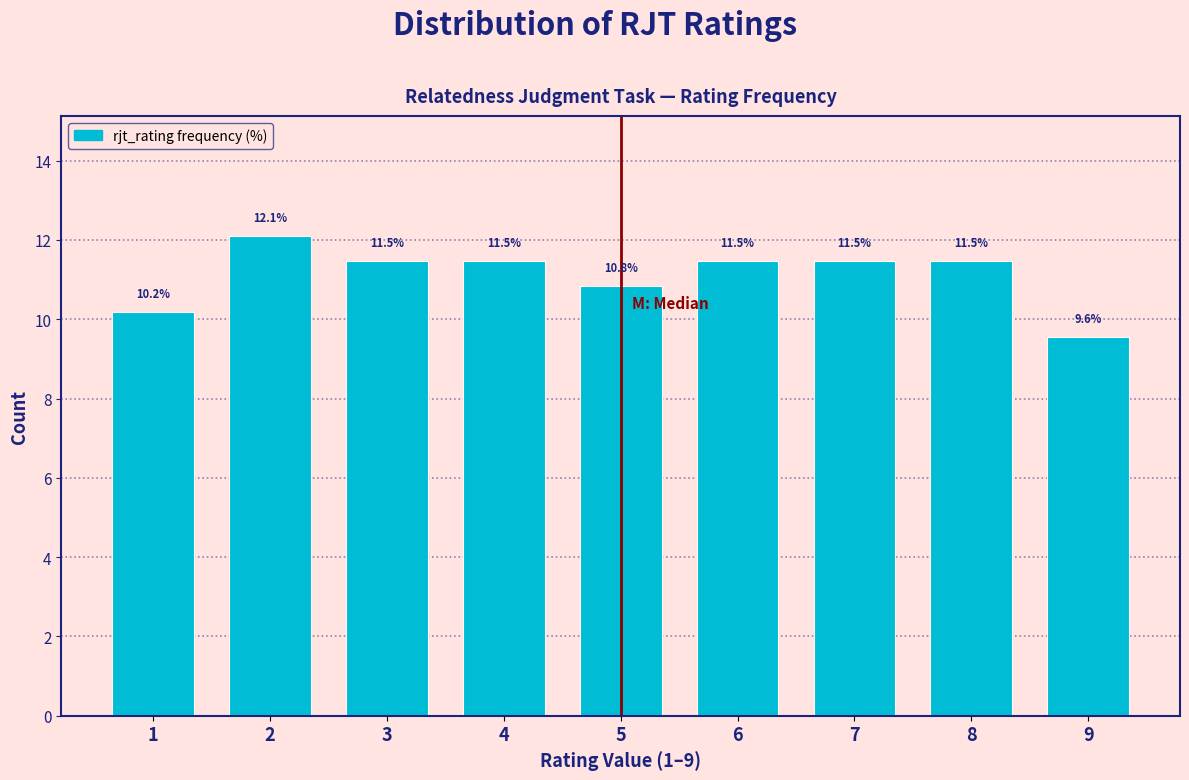

Reading right to left, extract all data points from this chart.

9.6	11.5	11.5	11.5	10.8	11.5	11.5	12.1	10.2